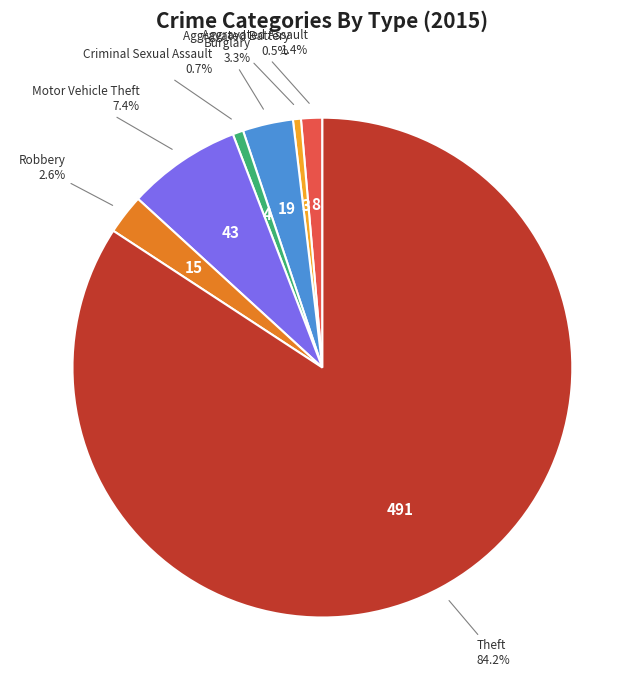

To the nearest percent, what is the combined percentage of Robbery and Burglary?

6%